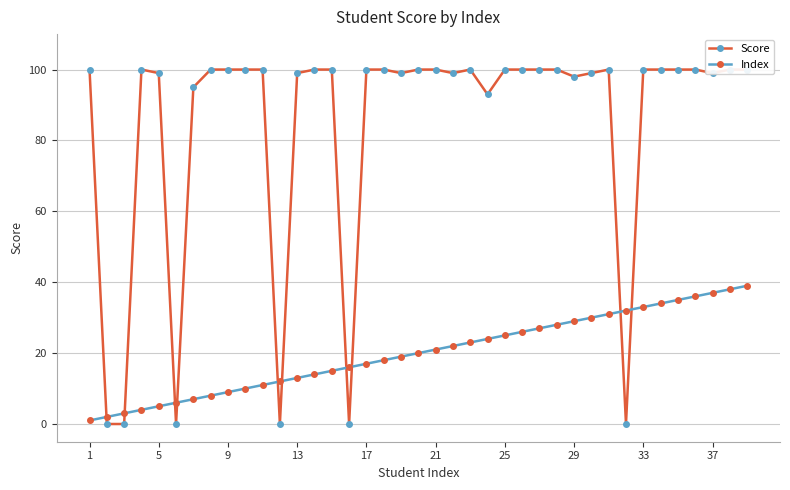

What is the highest value of the Index series?

39